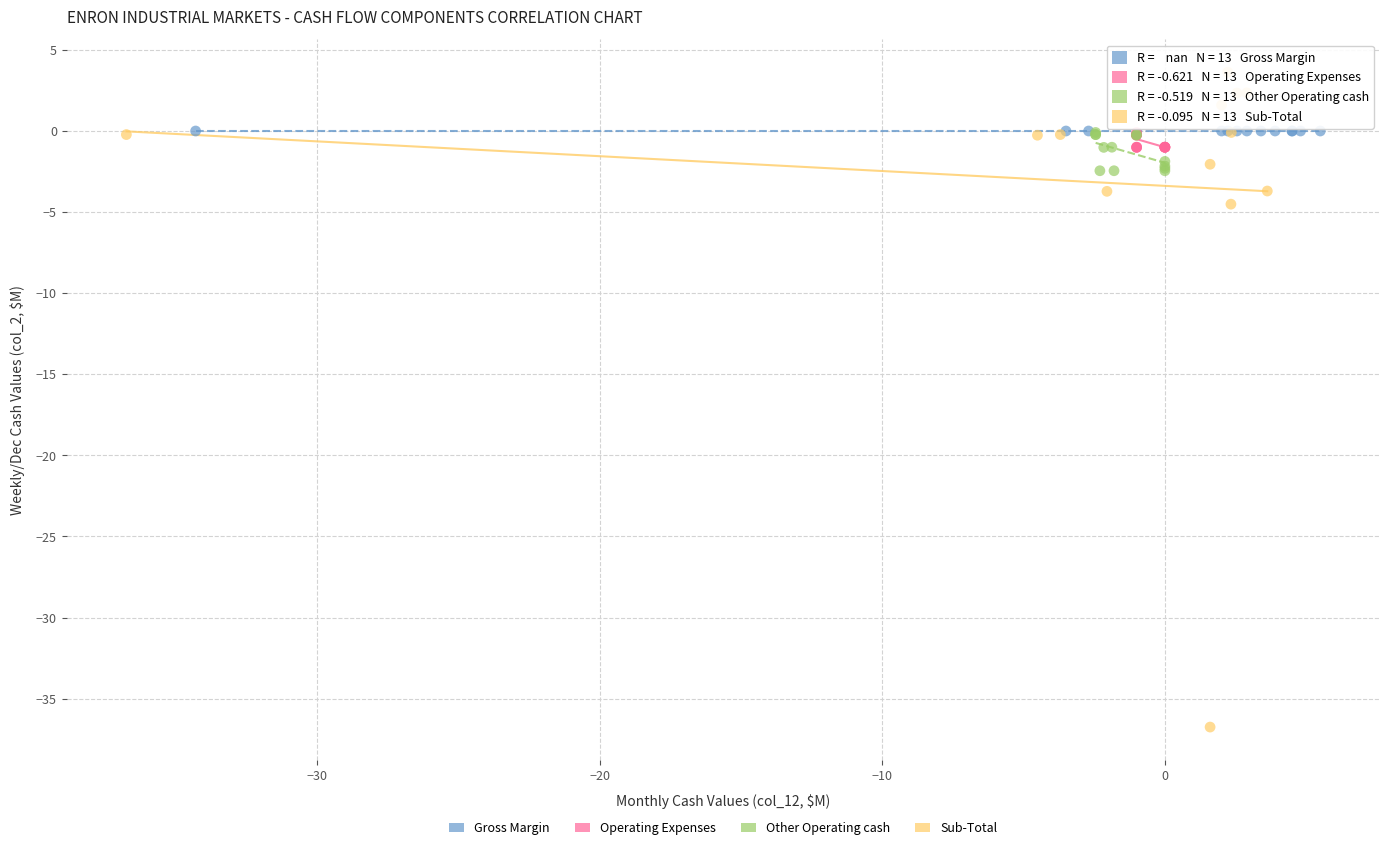

Which series reaches the maximum Y coordinate?

Sub-Total